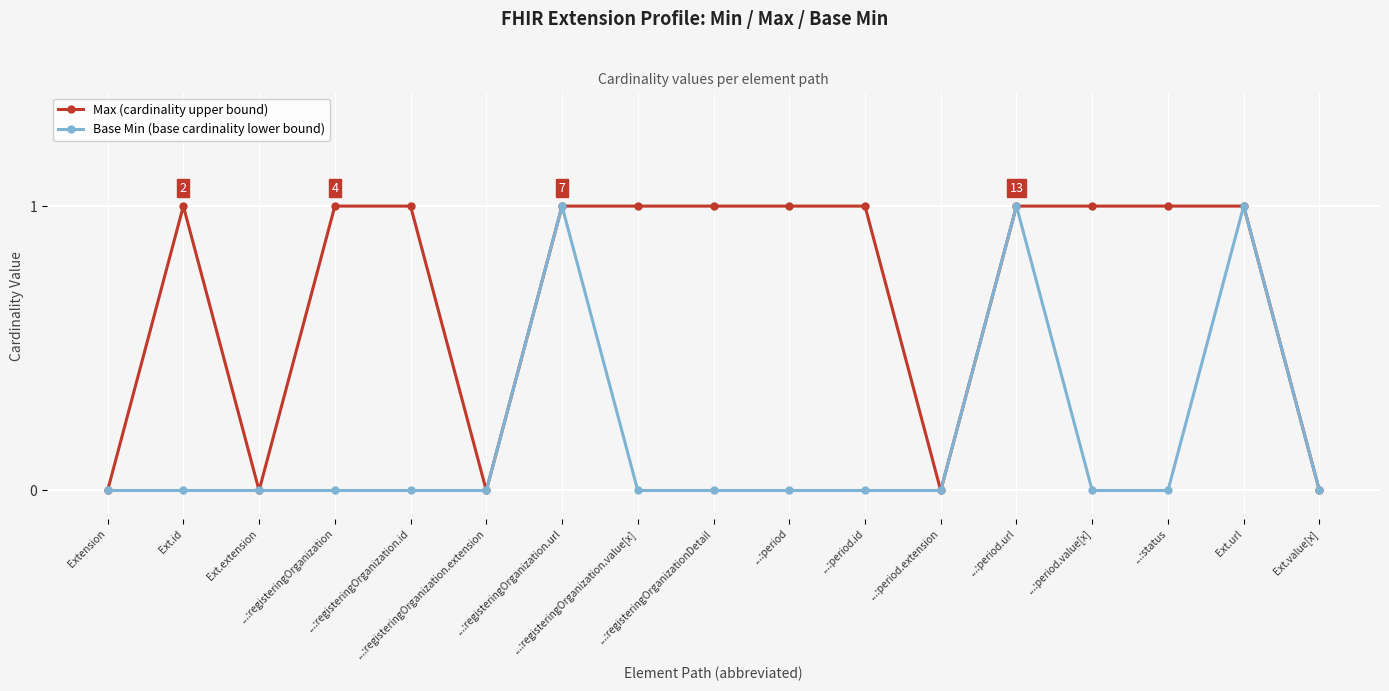

Rank the series by their average value, from lowest to highest.

Base Min (base cardinality lower bound), Max (cardinality upper bound)